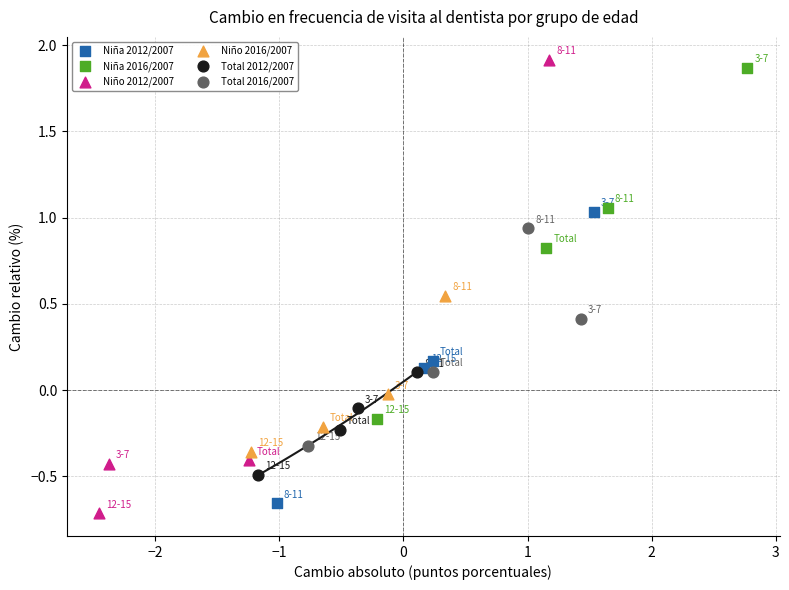

Which series has the widest spread of Y values?

Niño 2012/2007